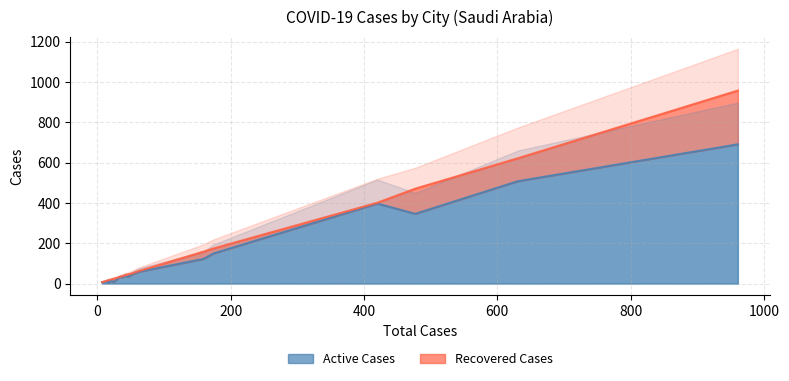

Does the chart have visible grid lines?

Yes